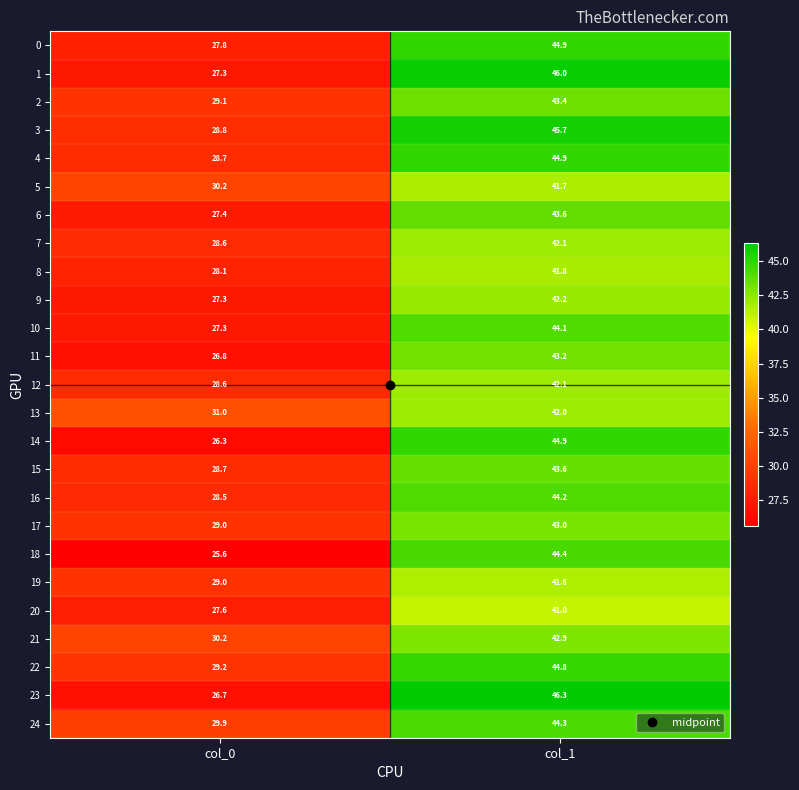

Which category has the lowest value in the 24 series?

col_0